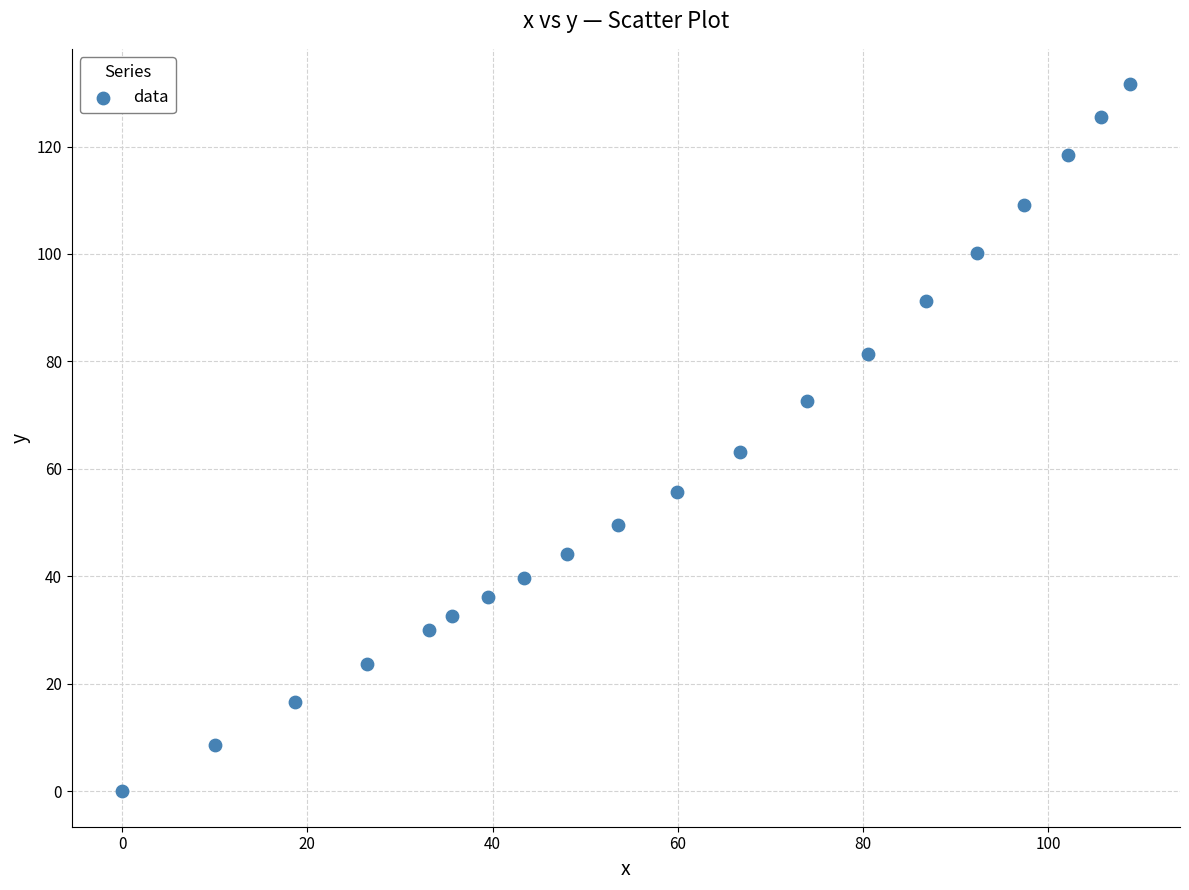

What Y value in the scatter plot is closest to 65?

63.2